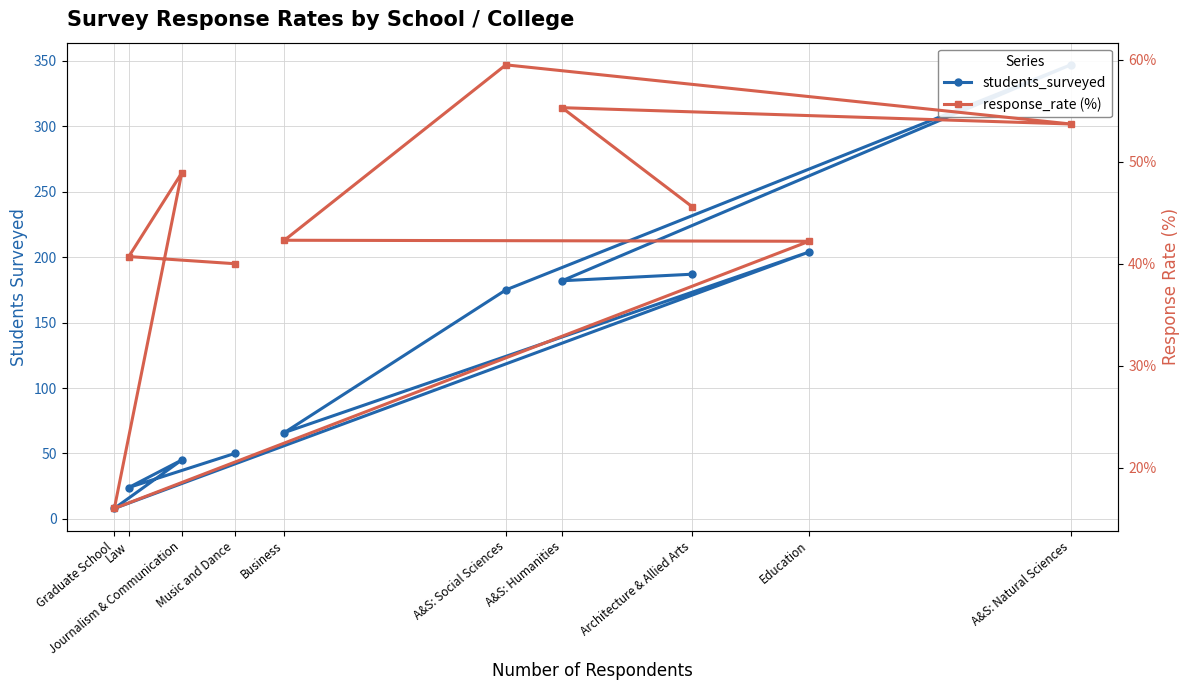

Where do response_rate (%) and students_surveyed first cross each other?

Education and Graduate School